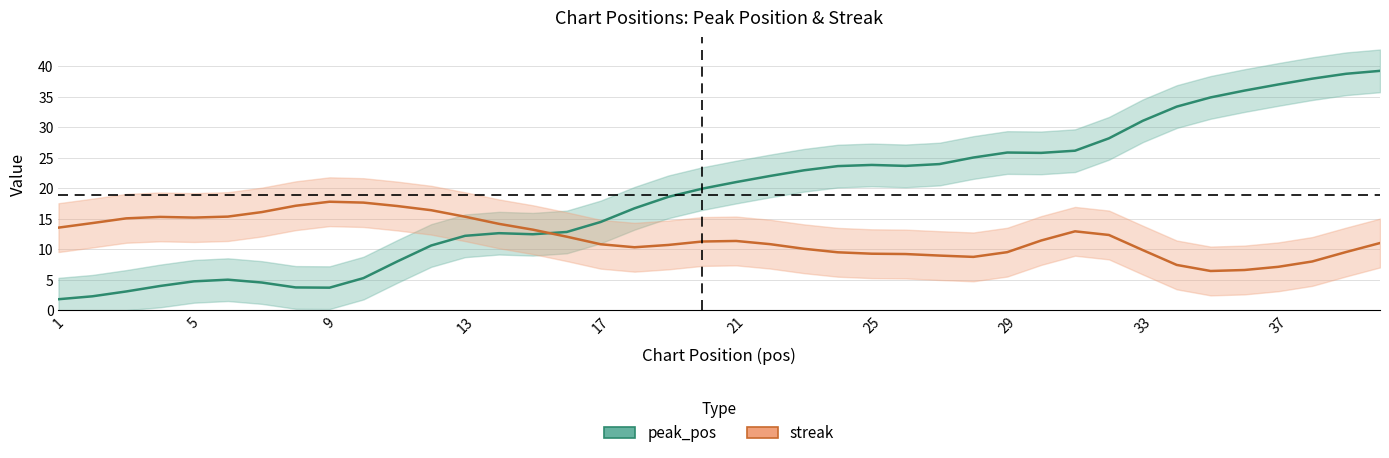

What are all the series names shown in the legend?

peak_pos, streak